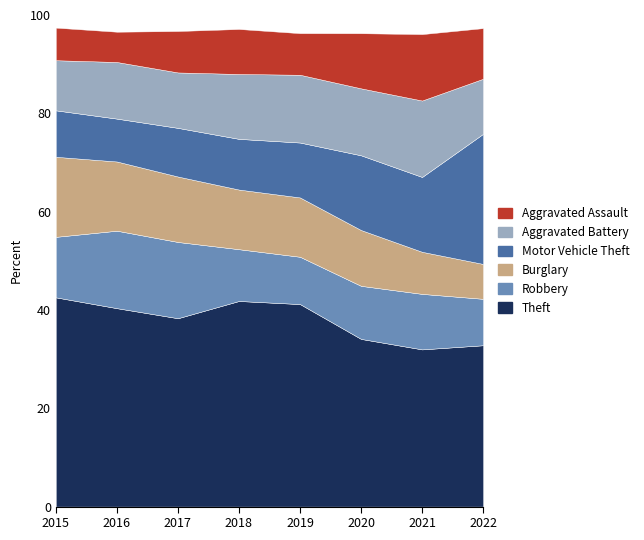

What is the total value across all series at 2018?

97.2